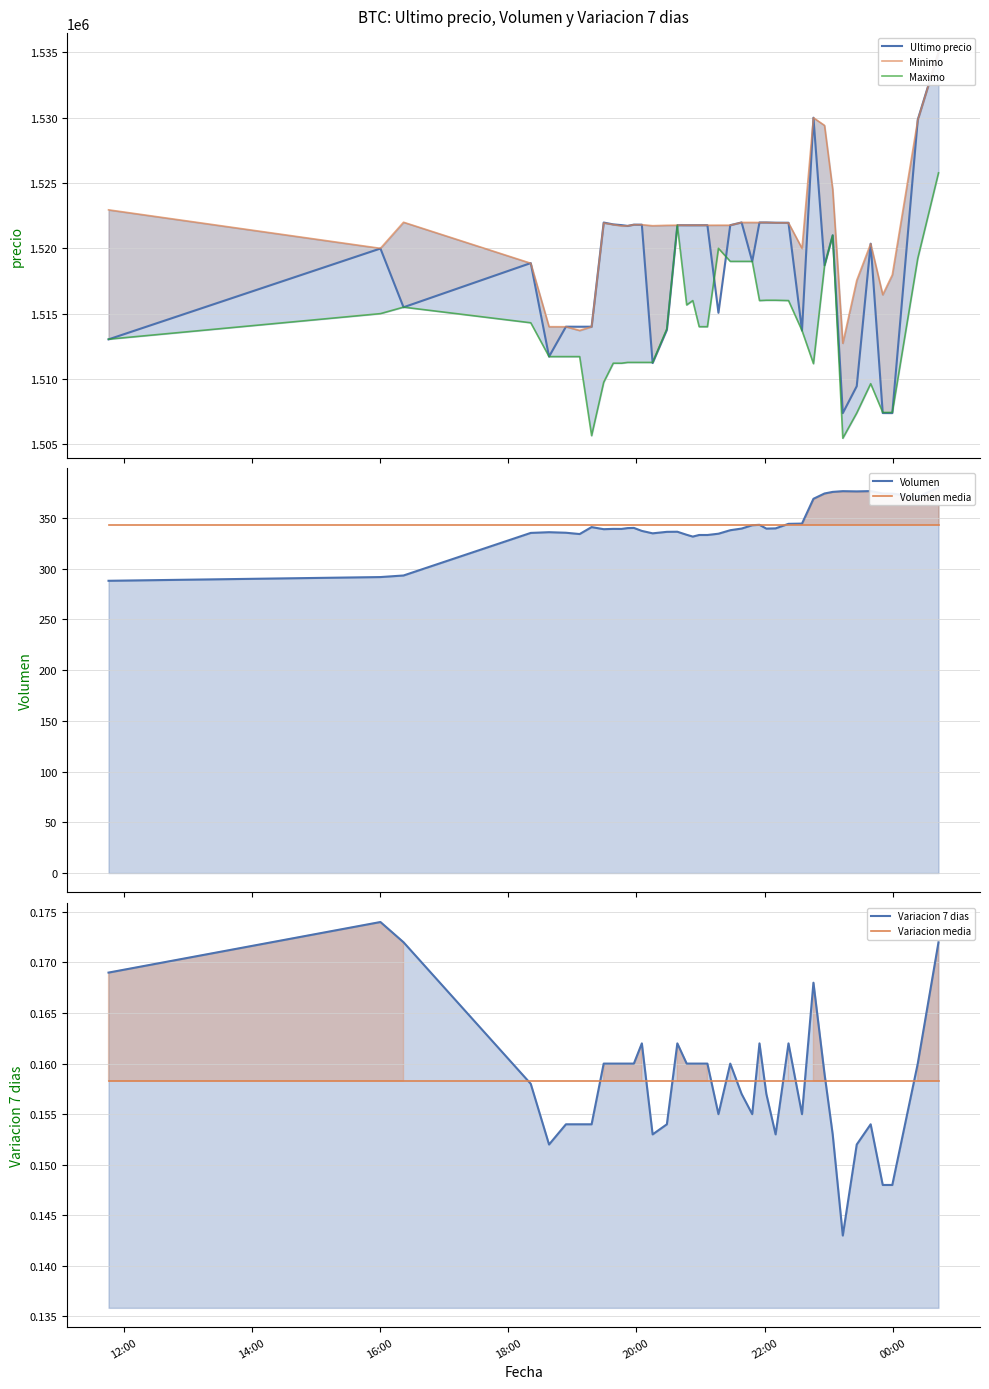

True or false: Ultimo precio has a value of 557965.8 at 20.

False